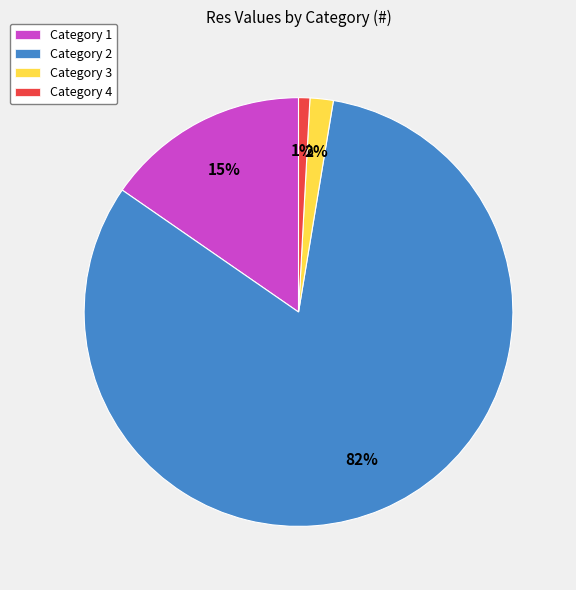

Is there any slice that represents more than half of the pie?

Yes